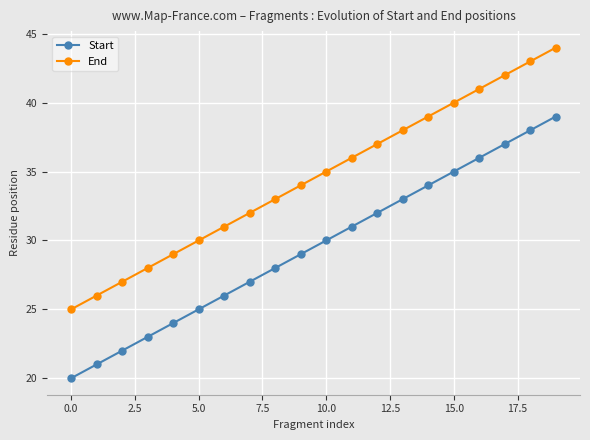

True or false: End has more than 1 points higher than both neighbors.

False